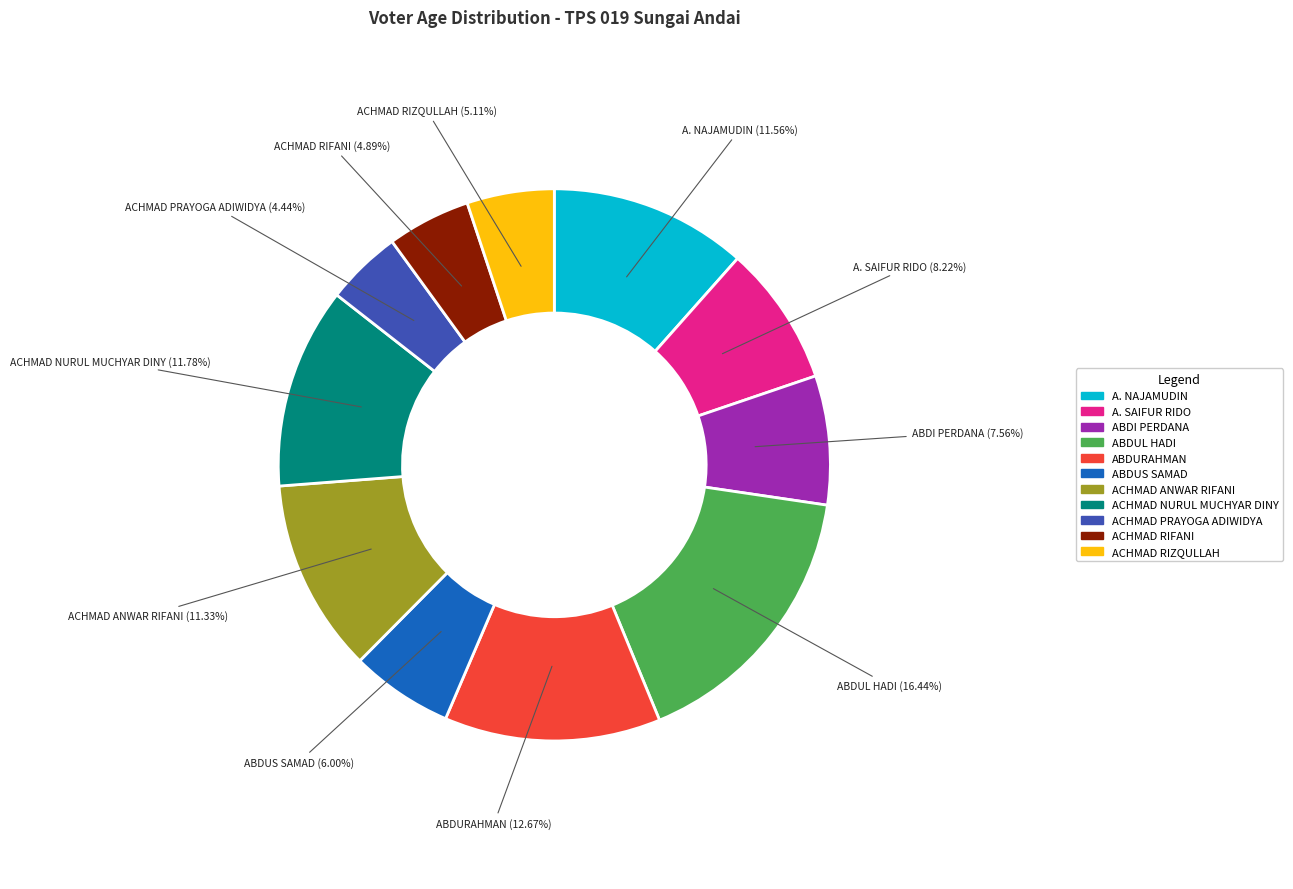

How many slices are in this pie chart?

11